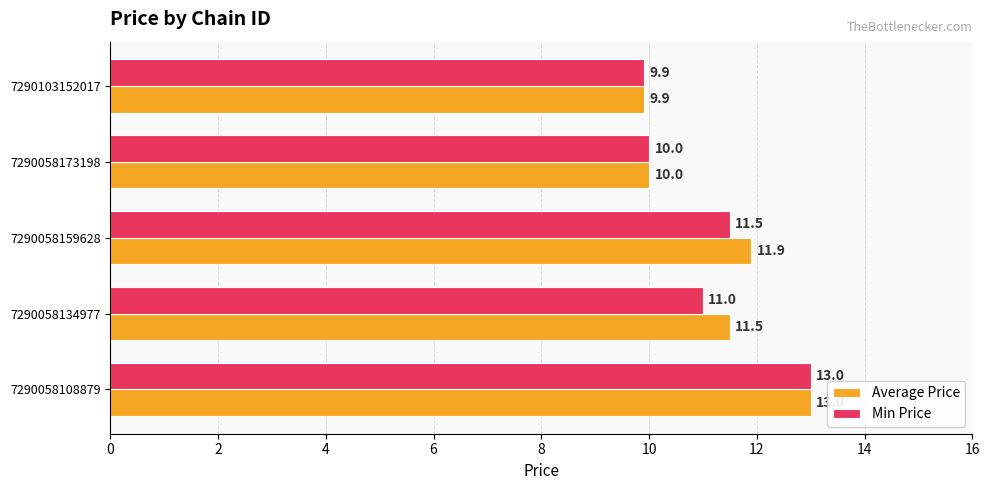

Rank the categories by Min Price value from lowest to highest.

7290103152017, 7290058173198, 7290058134977, 7290058159628, 7290058108879